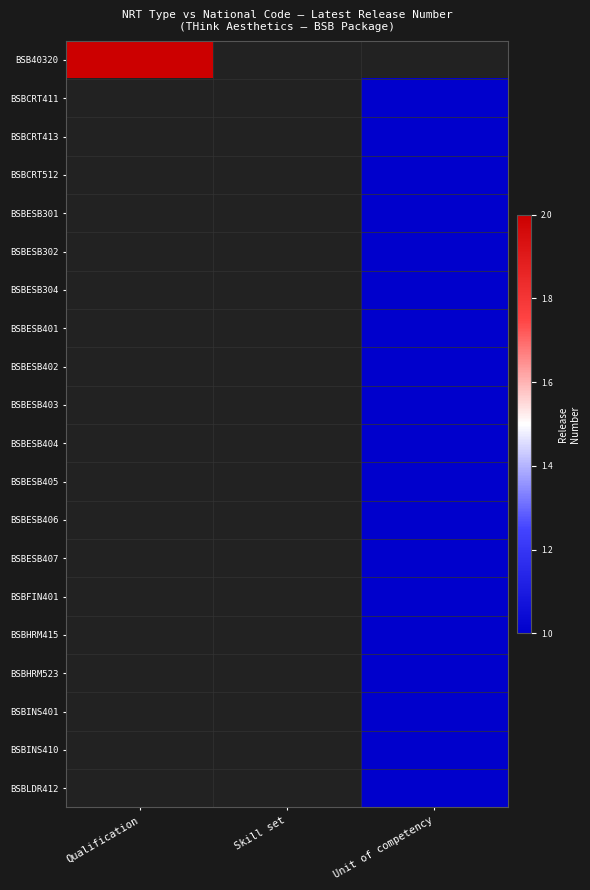

What is the approximate value of BSBCRT413 at Unit of competency?

1.0